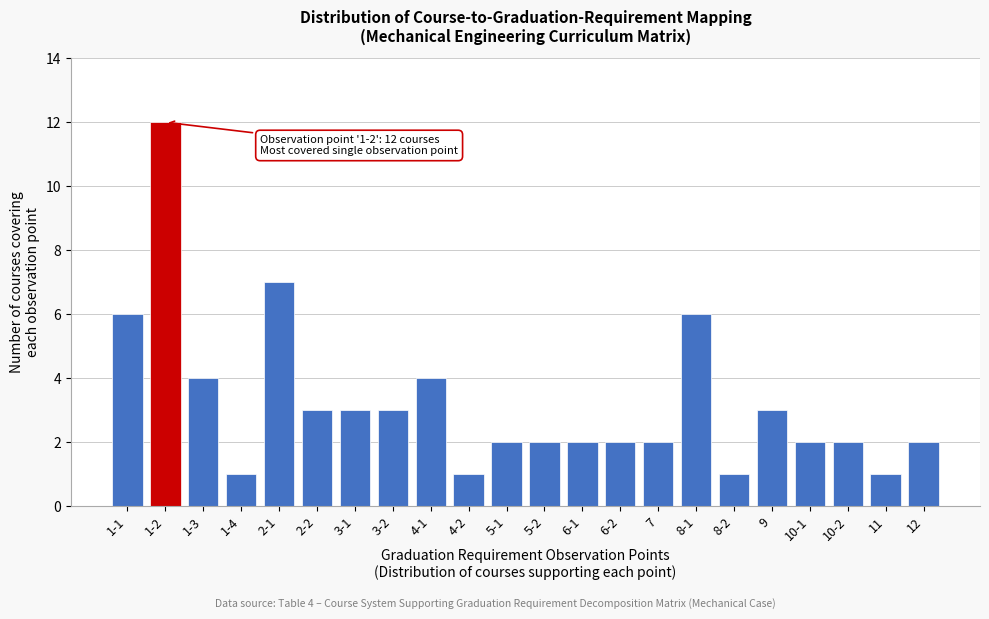

Reading left to right, what are all the values shown in this chart?

6	12	4	1	7	3	3	3	4	1	2	2	2	2	2	6	1	3	2	2	1	2